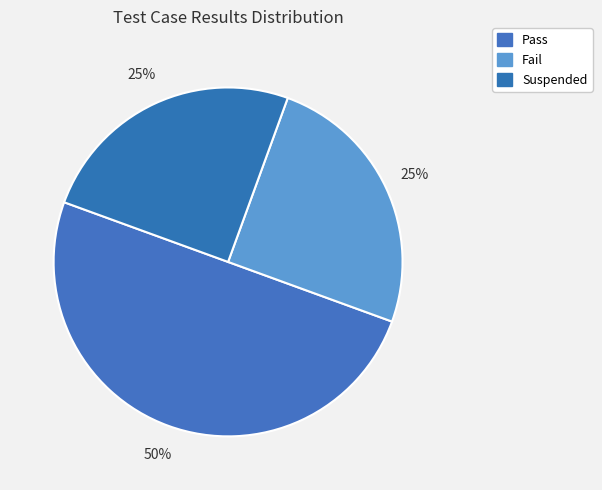

Is Suspended the majority of the pie?

No